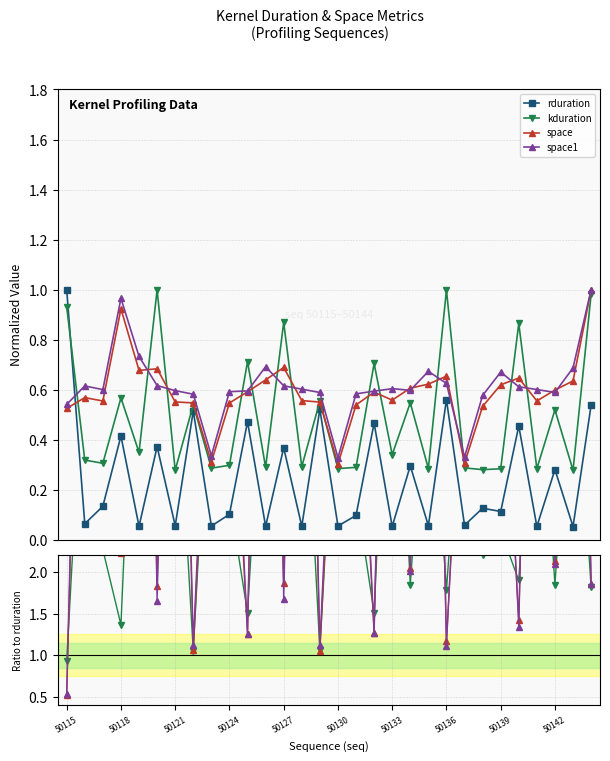

The value of space at 50119 is 0.7. True or false?

True